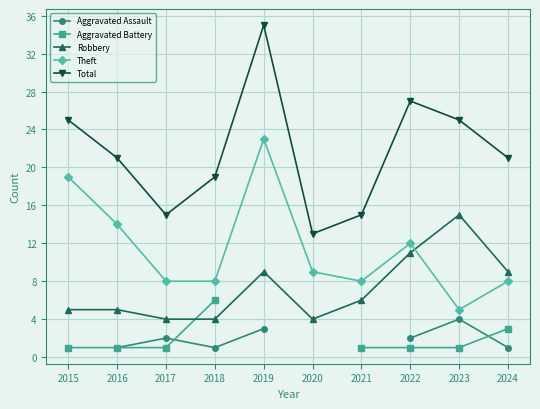

At which category is the sum across all series the highest?

2022